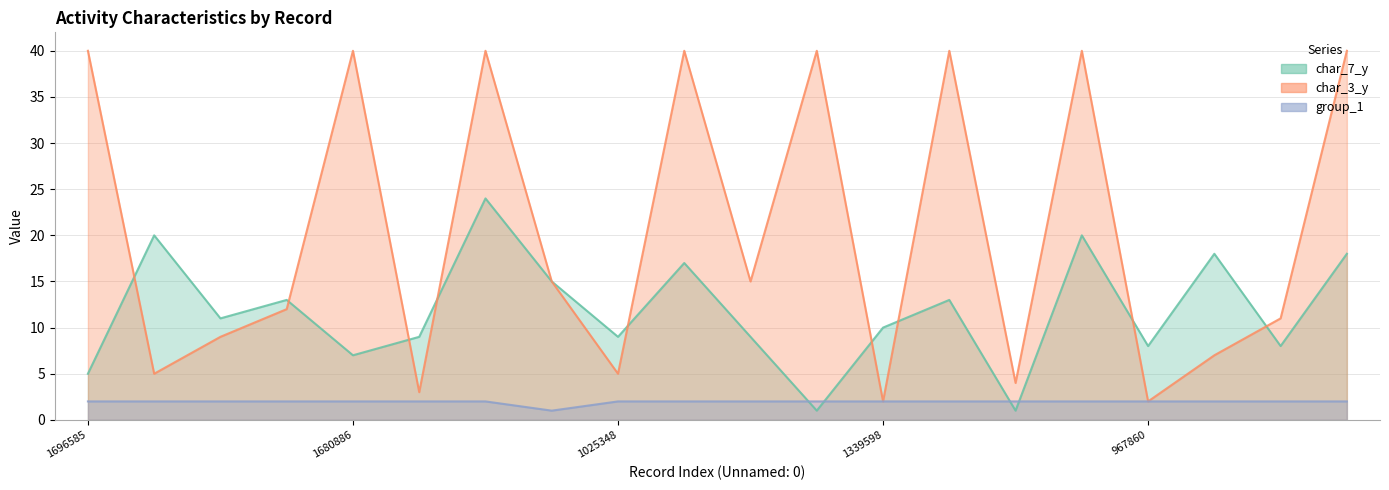

What is the total value across all series at 1680886?

49